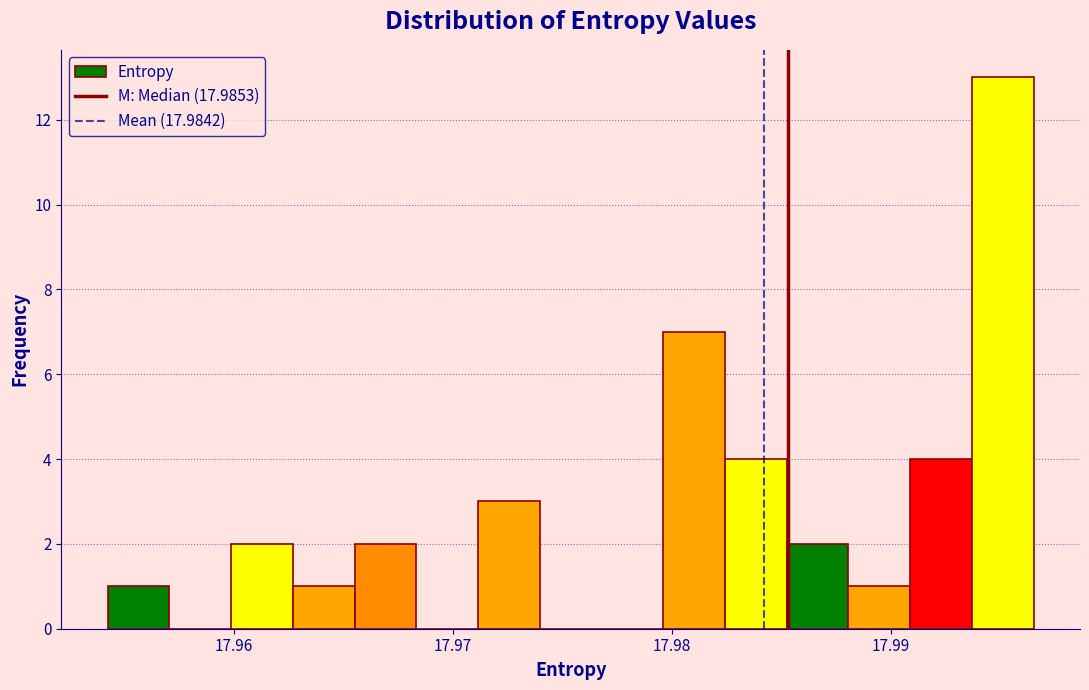

Read against the x-axis, roughly where is the centre of the tallest bar?

17.995